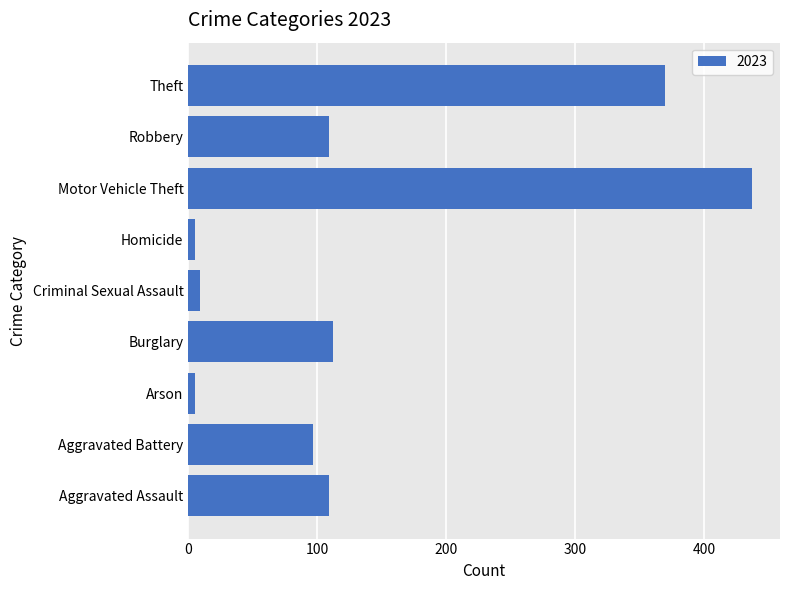

What is the average value?

139